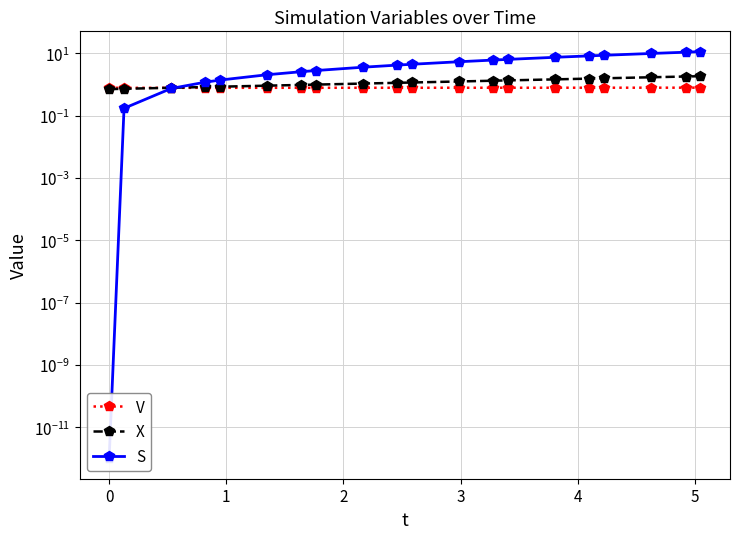

What is the value of the S point at the 13th from the left?

6.1